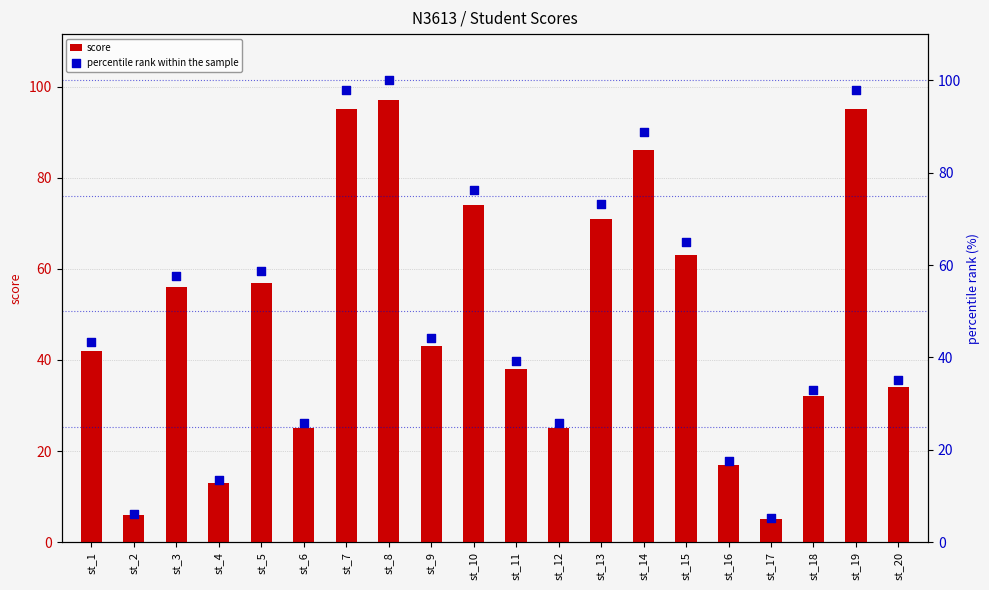

Which series has the largest total across all categories?

percentile rank within the sample